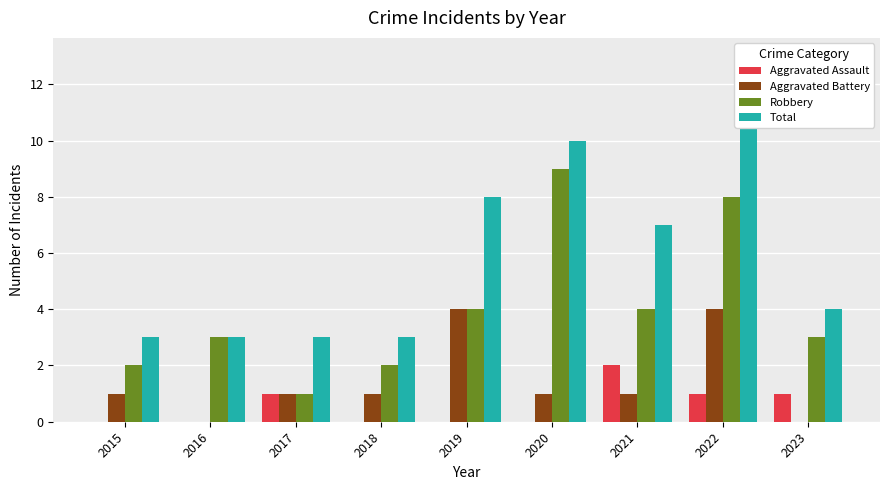

What is the lowest value of the Total series?

3